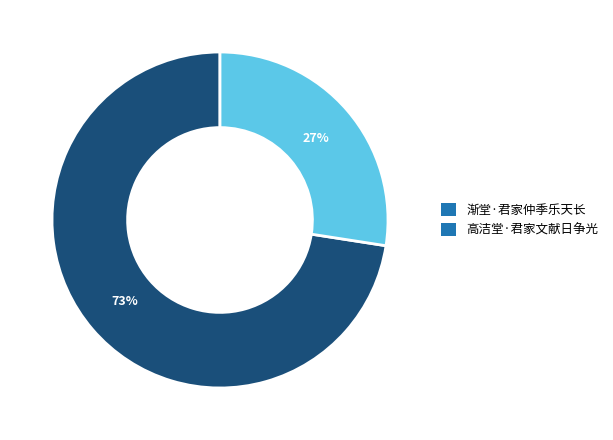

Combined, do 渐堂·君家仲季乐天长 and 高洁堂·君家文献日争光 account for over 50%?

Yes